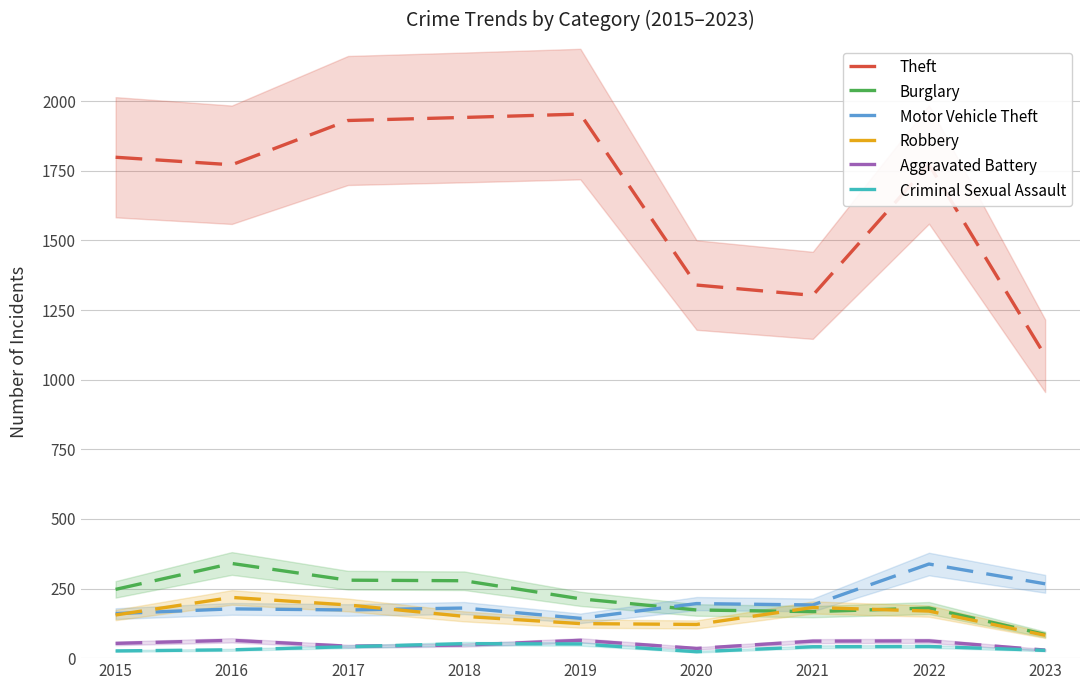

Reading left to right, transcribe all the data shown in this chart.

Theft: 1799	1772	1931	1942	1954	1340	1303	1773	1086
Burglary: 247	340	280	278	213	173	167	180	85
Motor Vehicle Theft: 160	177	173	180	143	196	191	338	267
Robbery: 155	218	191	150	124	121	182	169	82
Aggravated Battery: 53	64	43	47	64	35	61	62	29
Criminal Sexual Assault: 26	30	41	52	51	23	41	42	28